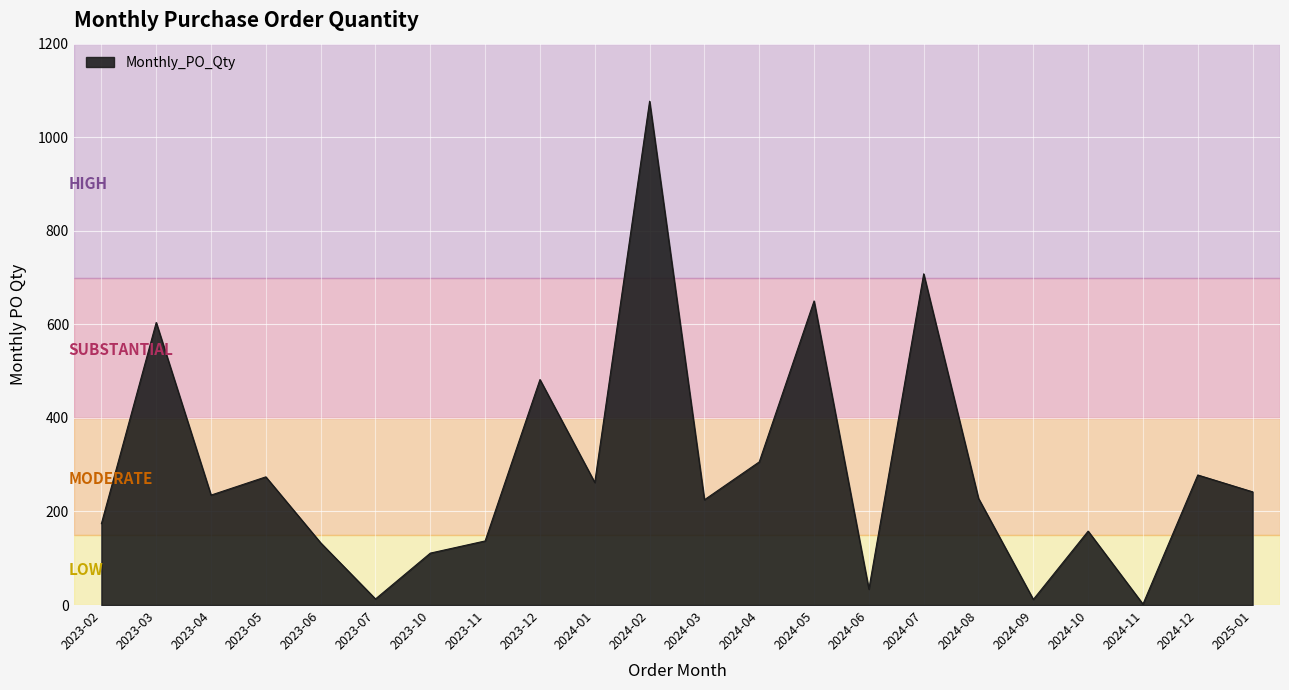

Is it true that the value at 2024-03 is 367?

False